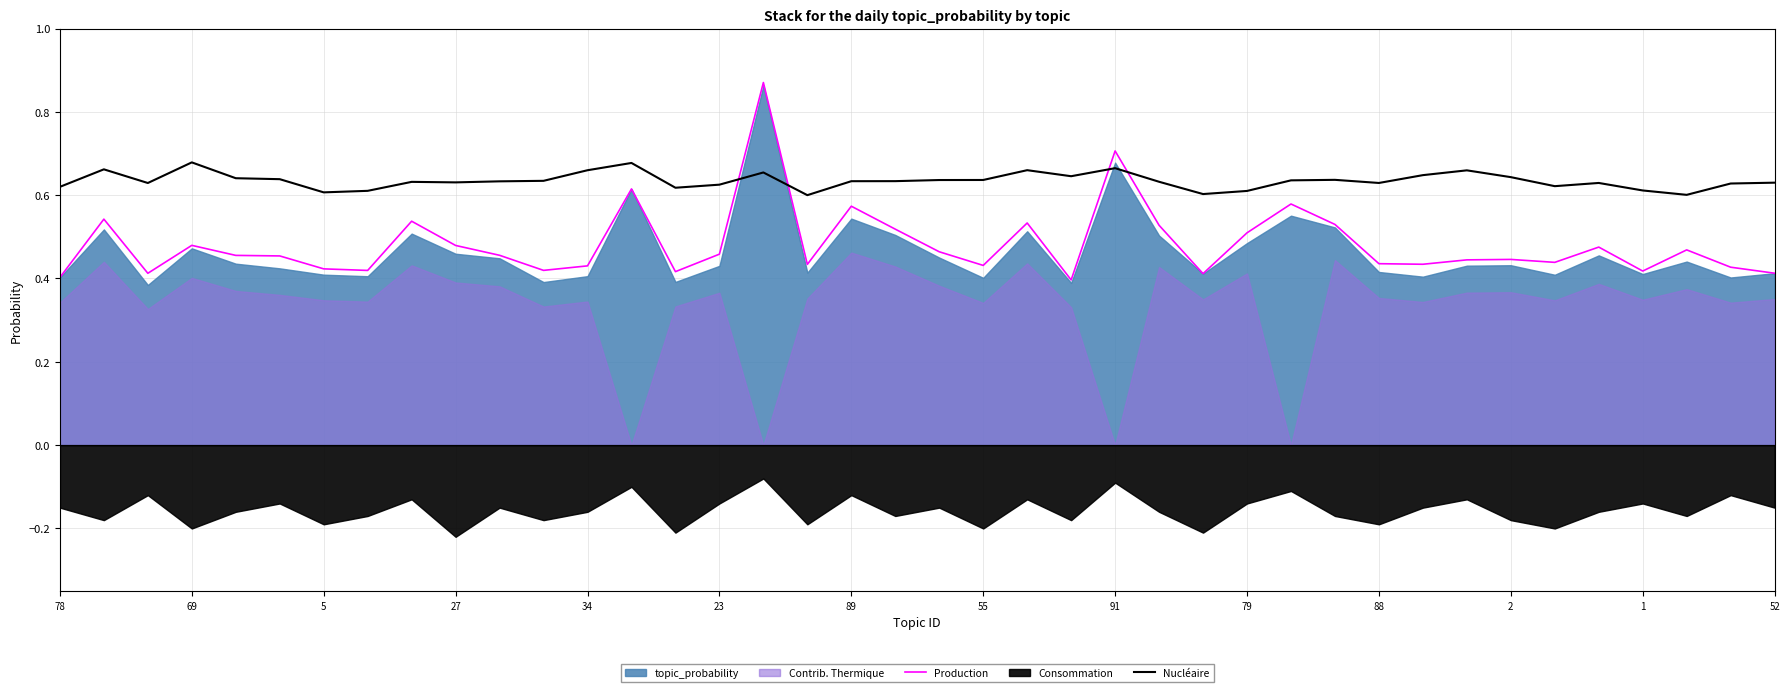

What is the label of the 14th point from the right?

26